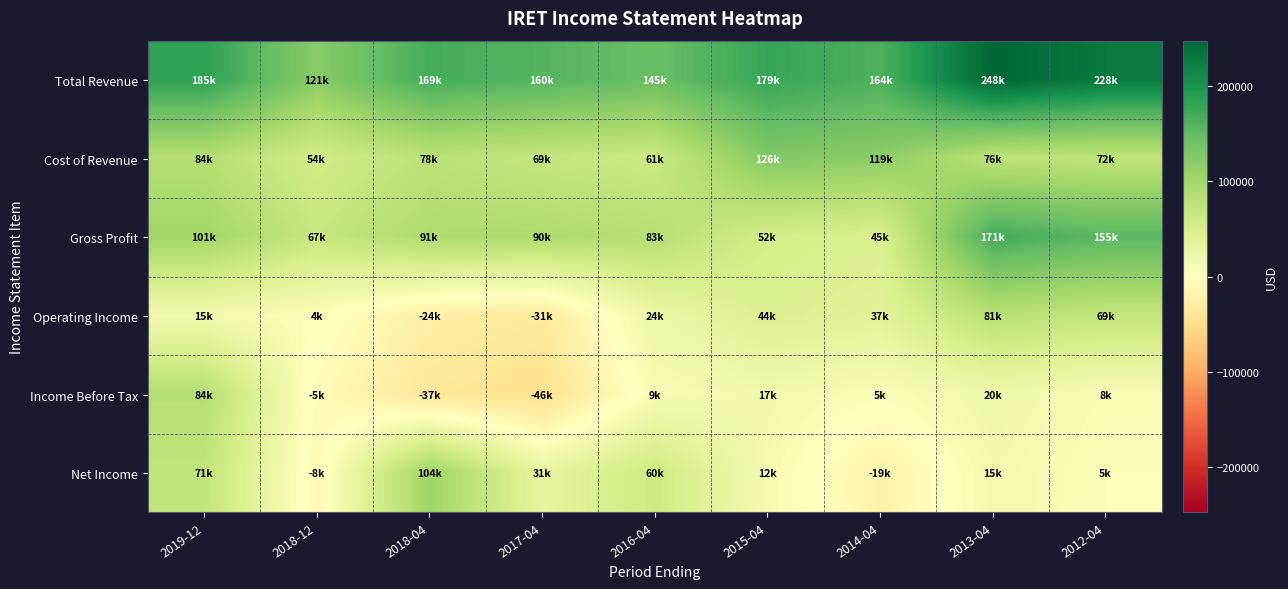

Between 2016-04 and 2014-04, which is larger?

2014-04